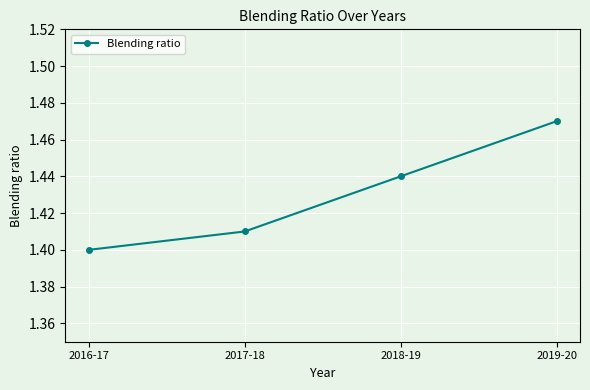

At which category does the chart reach its minimum across all series?

2016-17